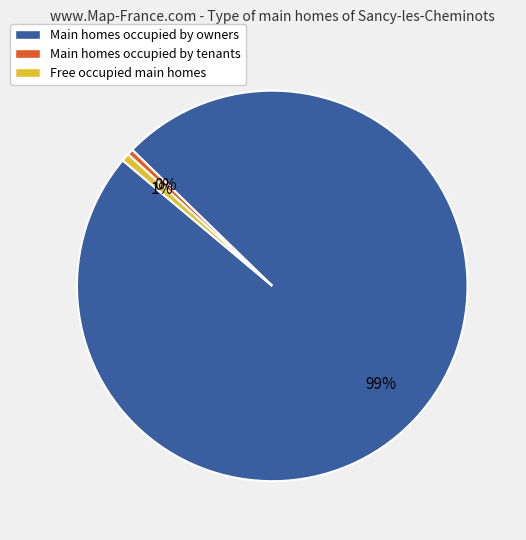

Which slice is the largest?

Main homes occupied by owners